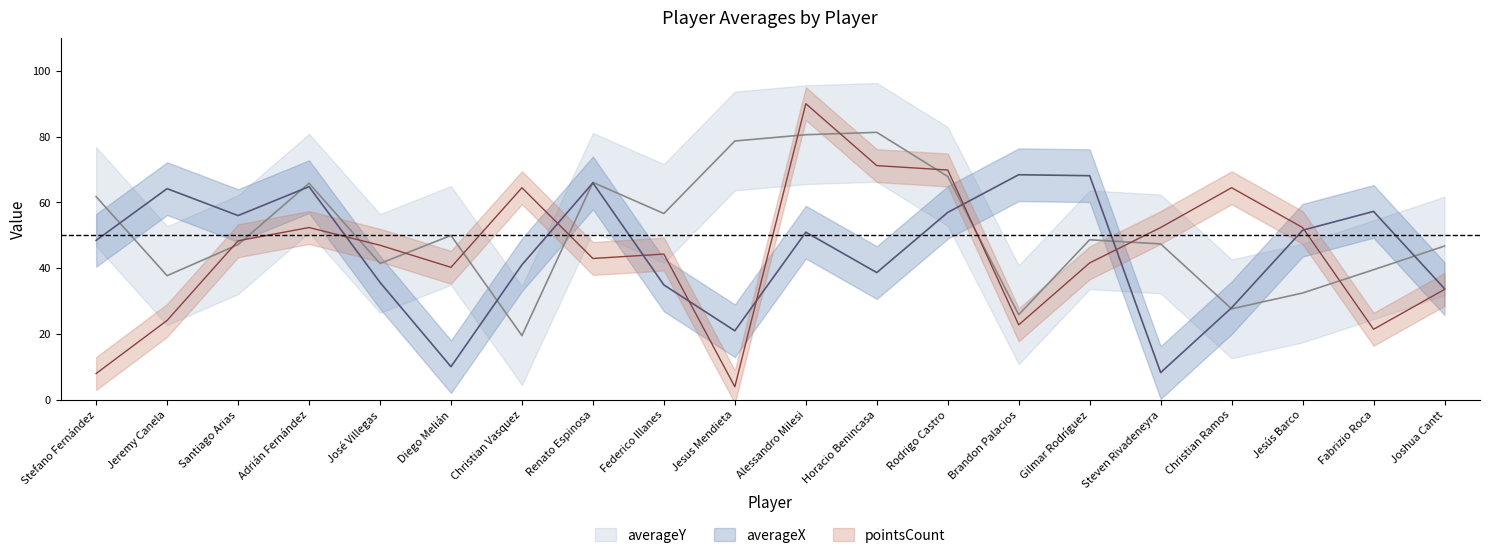

What is the label of the 12th point from the left?

Horacio Benincasa